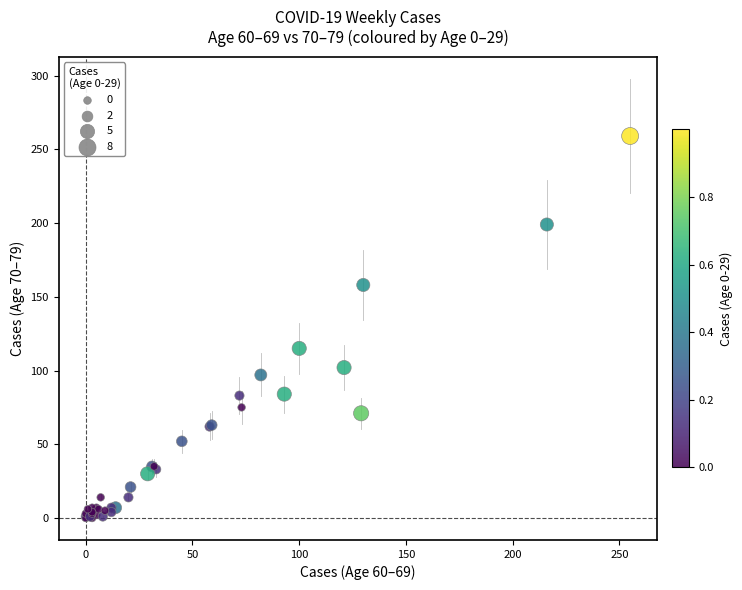

What Y value in the scatter plot is closest to 129?

115